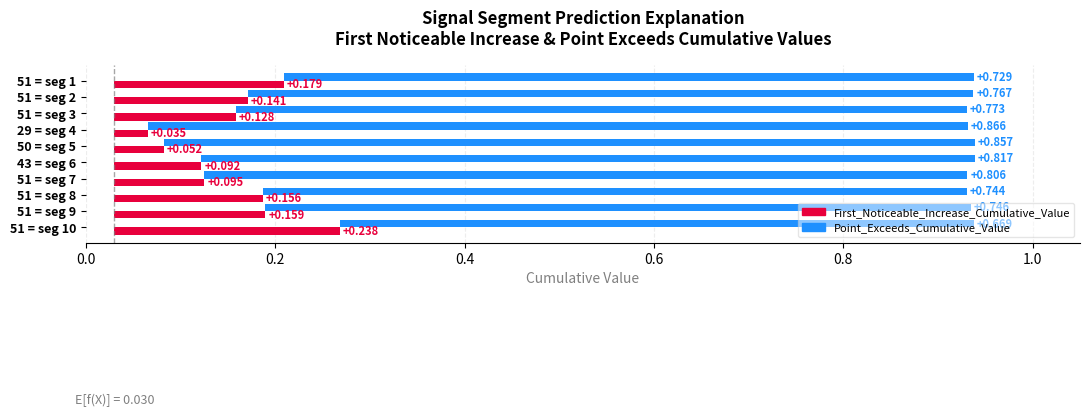

Between signal segment 6 and signal segment 7, which series saw the biggest shift?

Point_Exceeds_Cumulative_Value